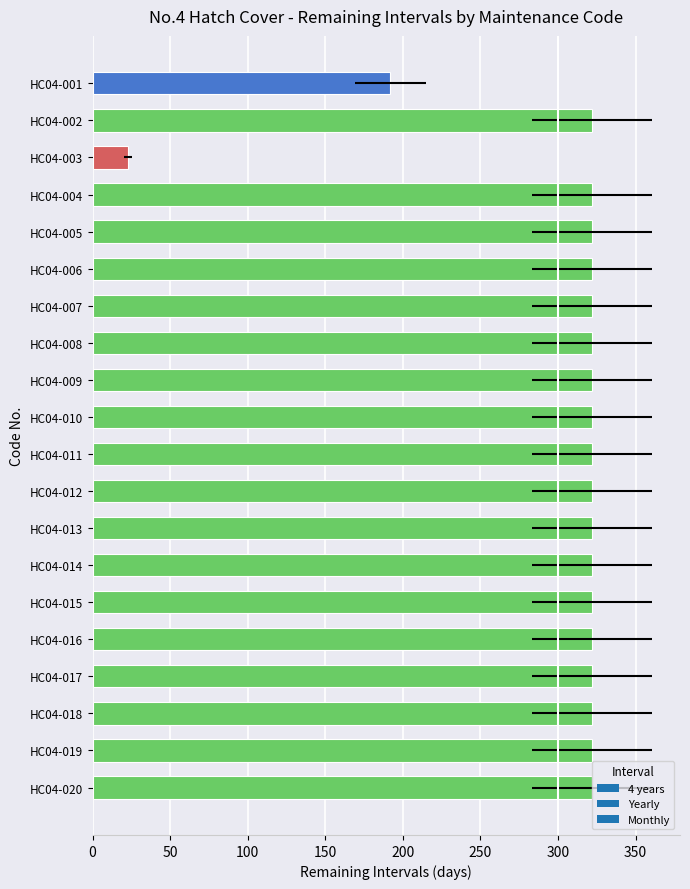

How many values are below 322?

2